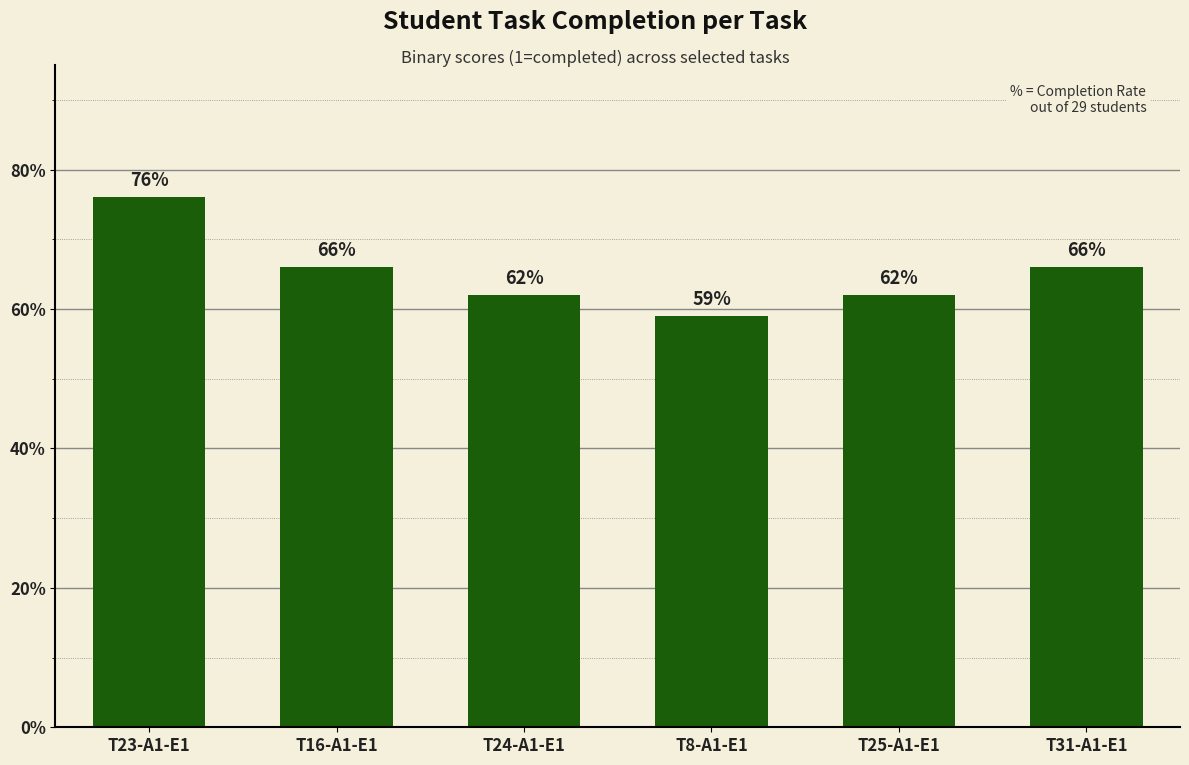

Reading left to right, extract all data points from this chart.

T23-A1-E1=76	T16-A1-E1=66	T24-A1-E1=62	T8-A1-E1=59	T25-A1-E1=62	T31-A1-E1=66